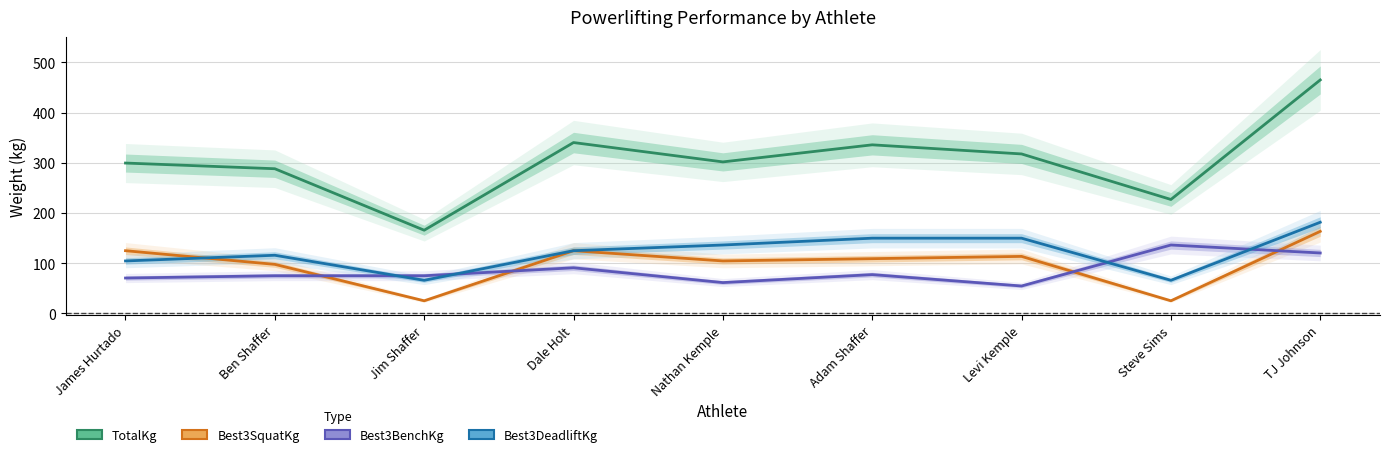

What position from the right is Nathan Kemple?

5